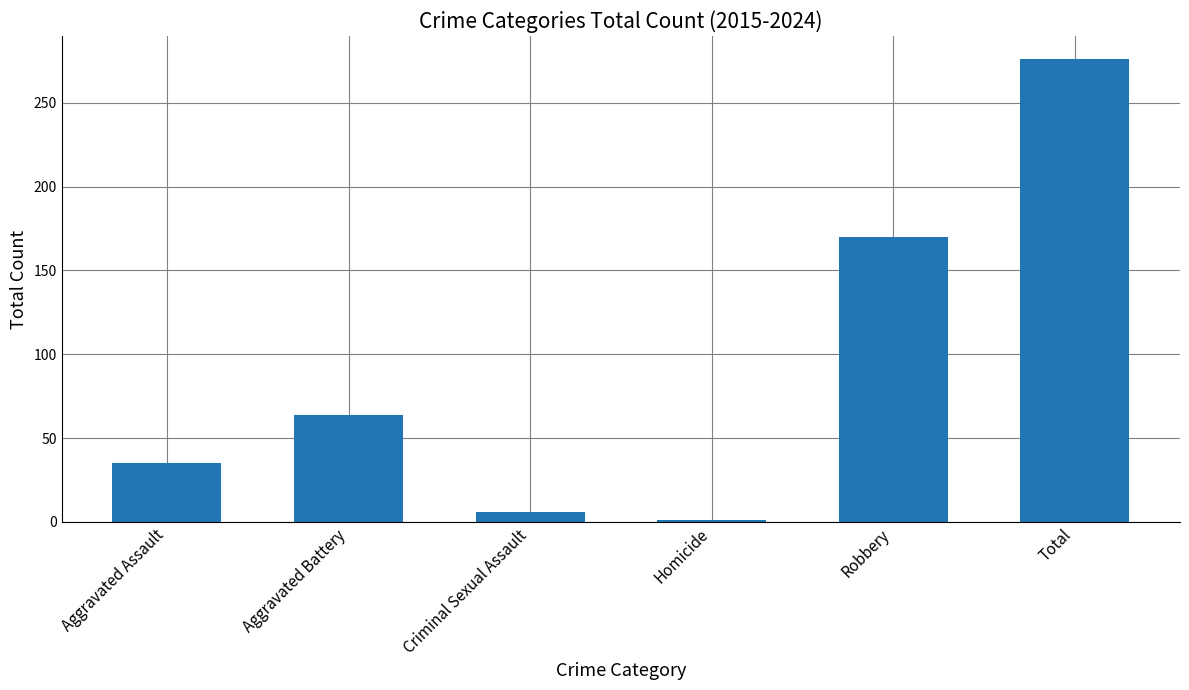

How many values are below 64?

3